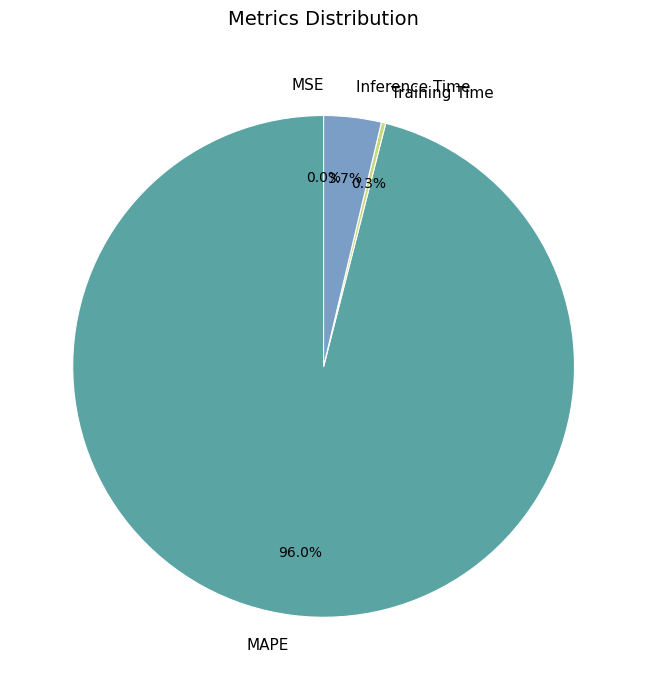

Which slice is the largest?

MAPE